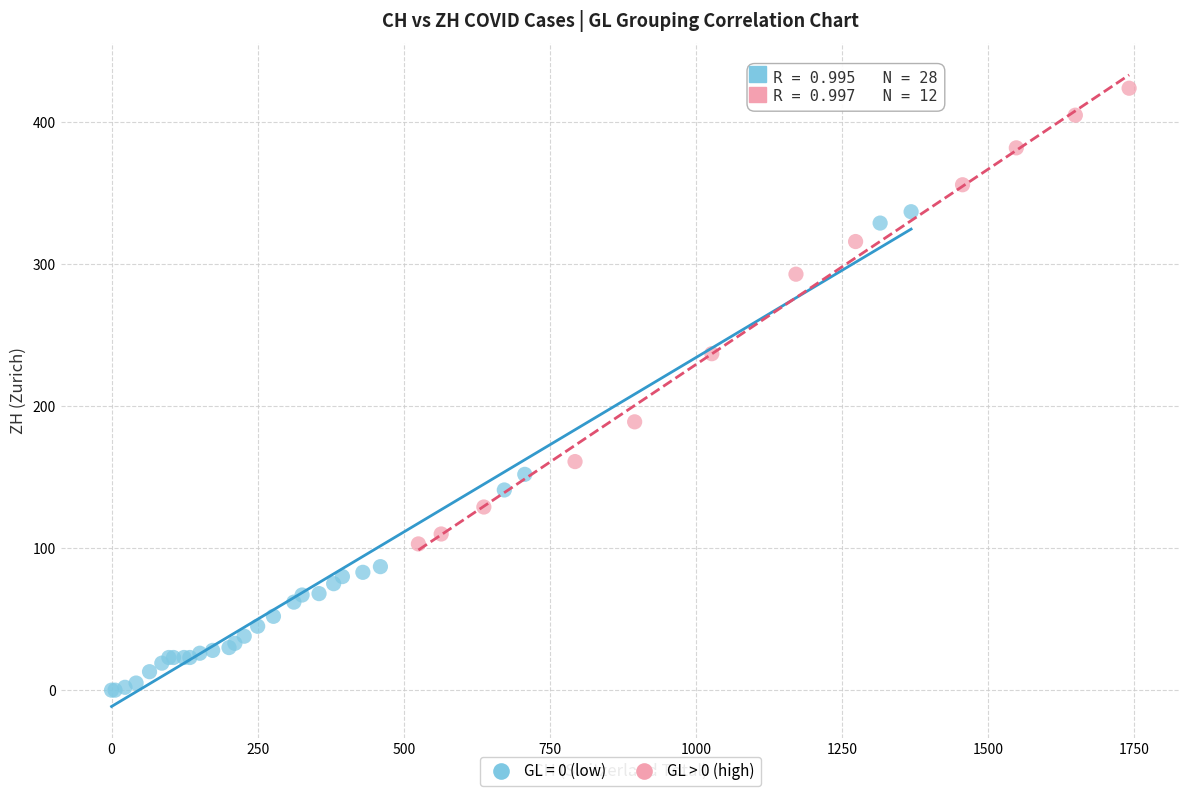

Which series contains the highest Y value?

GL > 0 (high)